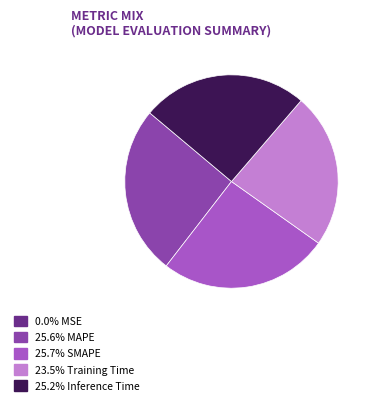

Is there a majority slice in this chart?

No